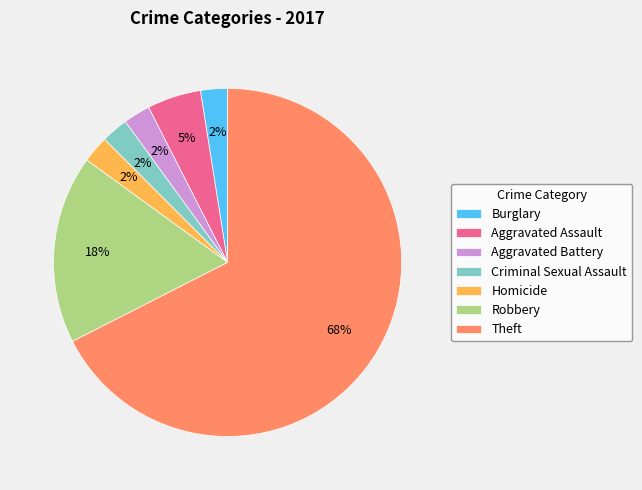

Is the sum of Robbery and Theft greater than half?

Yes